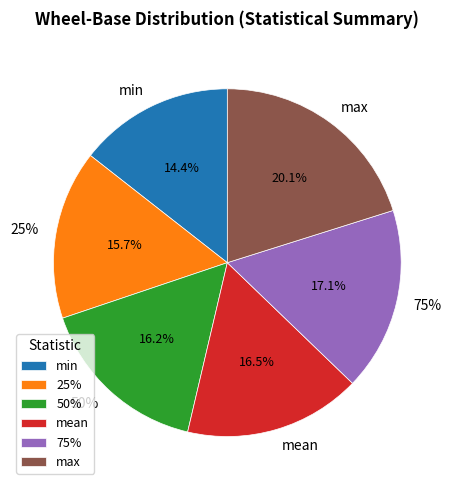

To the nearest percent, what is the difference between the largest and smallest slice percentages?

6%